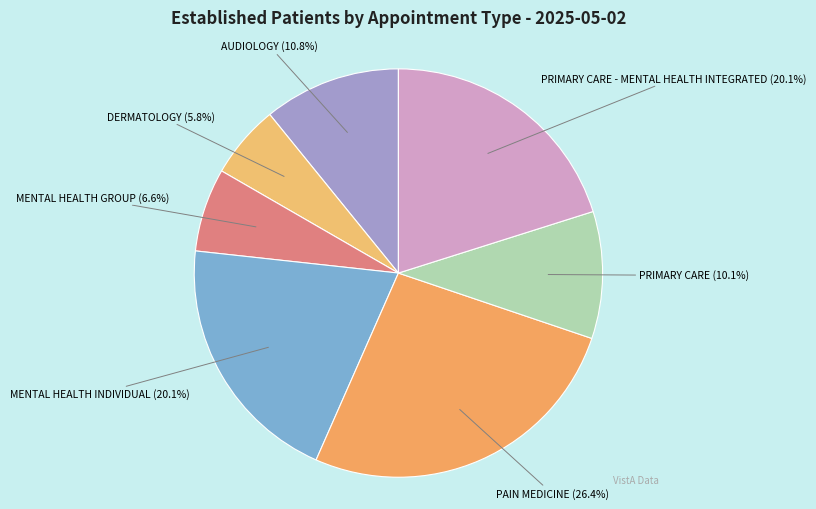

Is the sum of MENTAL HEALTH GROUP and MENTAL HEALTH INDIVIDUAL greater than half?

No